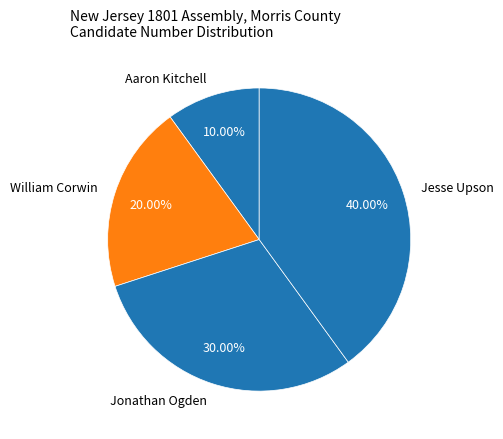

Which slice is the smallest?

Aaron Kitchell